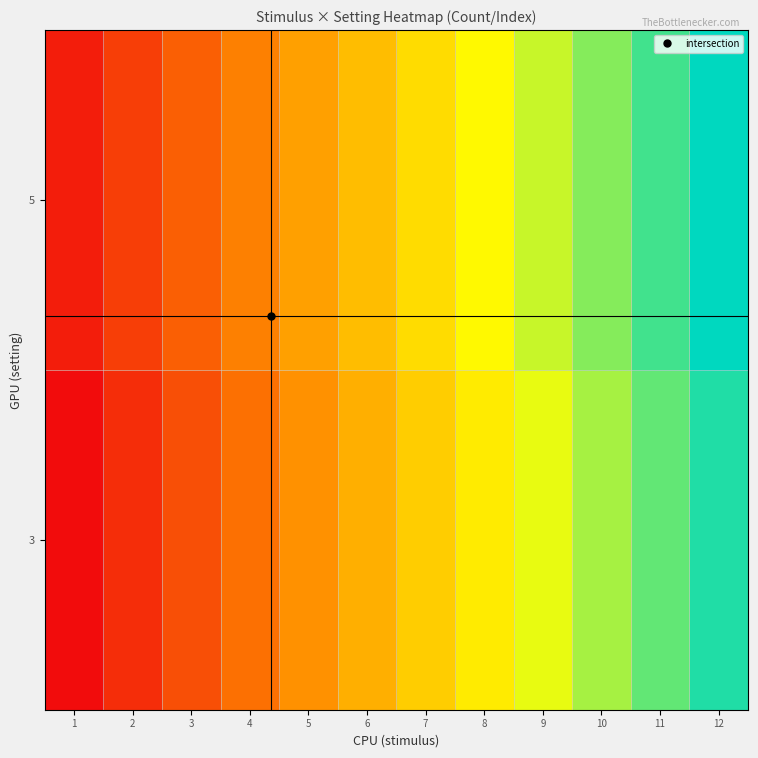

What is the difference between the highest and lowest values at 11?

4